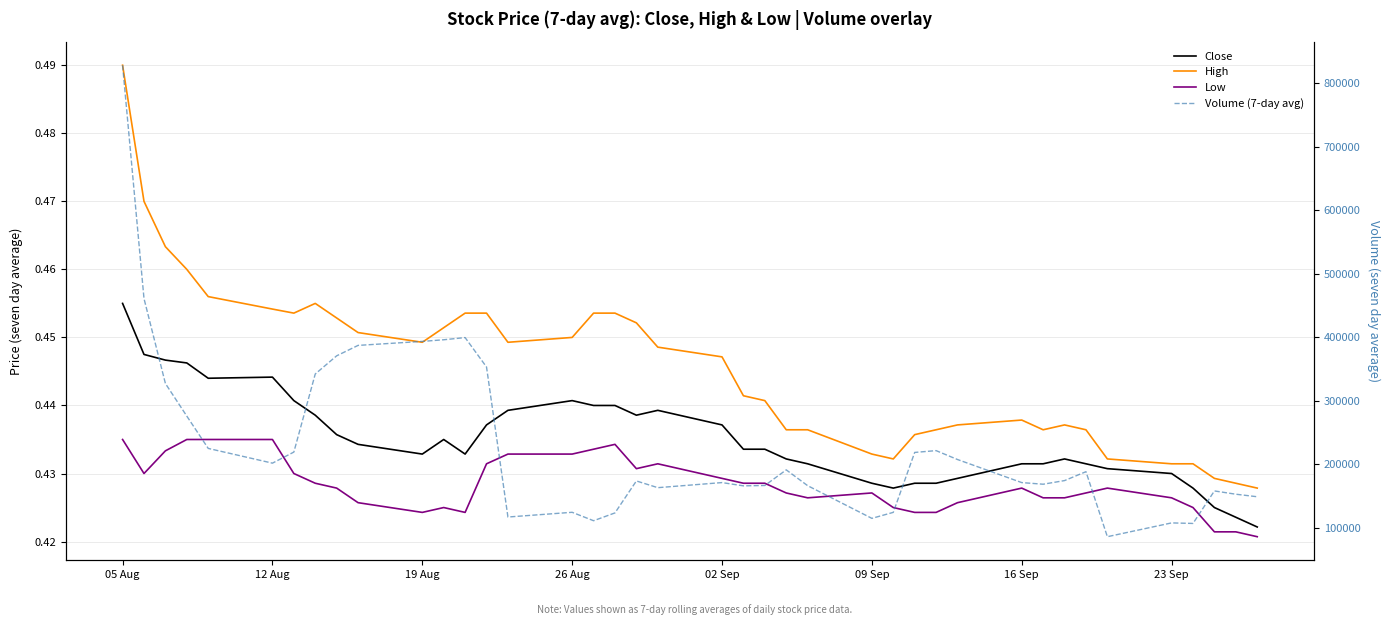

Is it true that Volume (7-day avg) equals 828000.0 at 05 Aug?

True